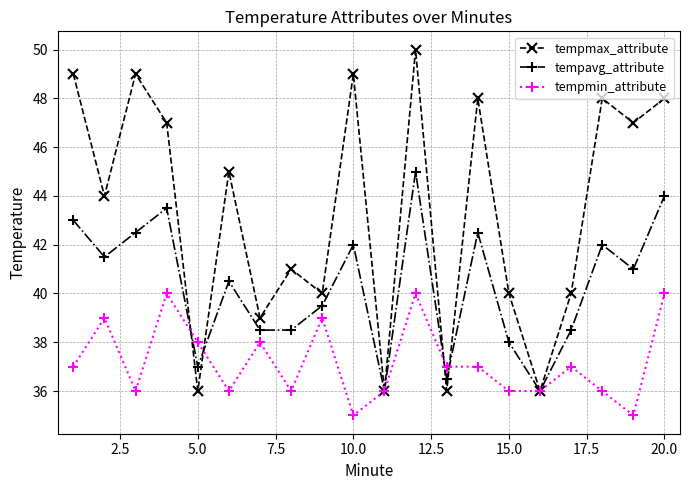

What is the minimum value shown in the chart?

35.0